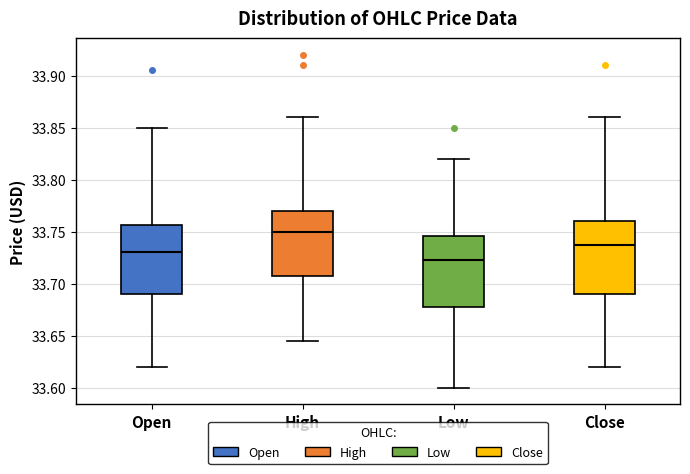

Where is the lower edge of the box for Open on the y-axis? The values are not printed on the chart, so give them approximately, as read against the axis.

33.690